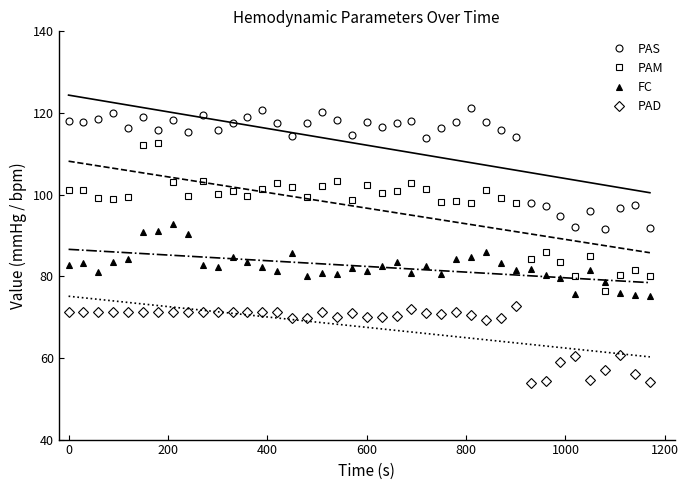

True or false: PAM and PAS intersect in this chart.

False